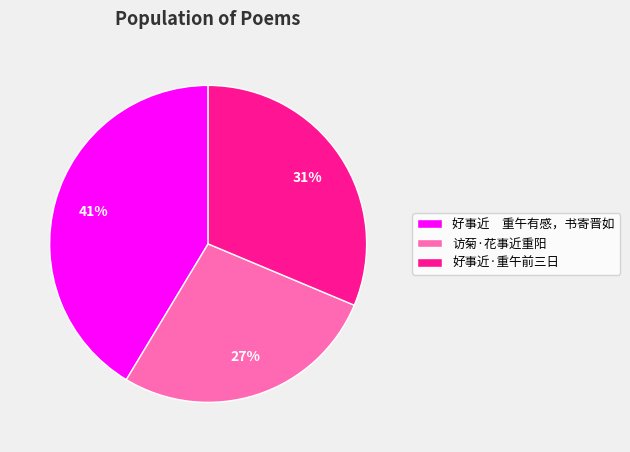

Which slice is the smallest?

访菊·花事近重阳